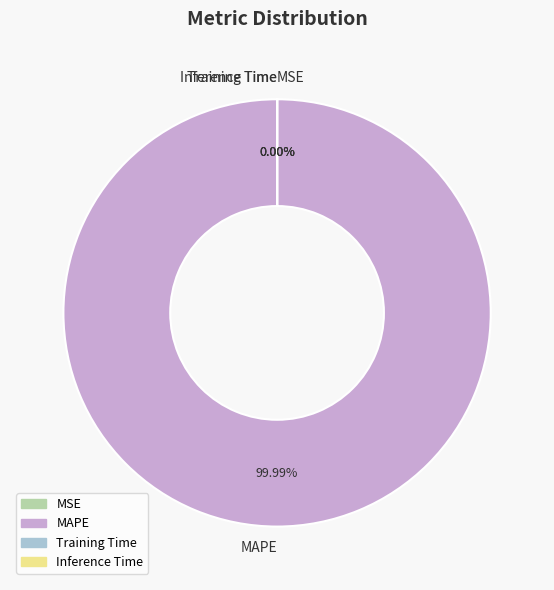

Between Training Time and Inference Time, which is larger?

Training Time